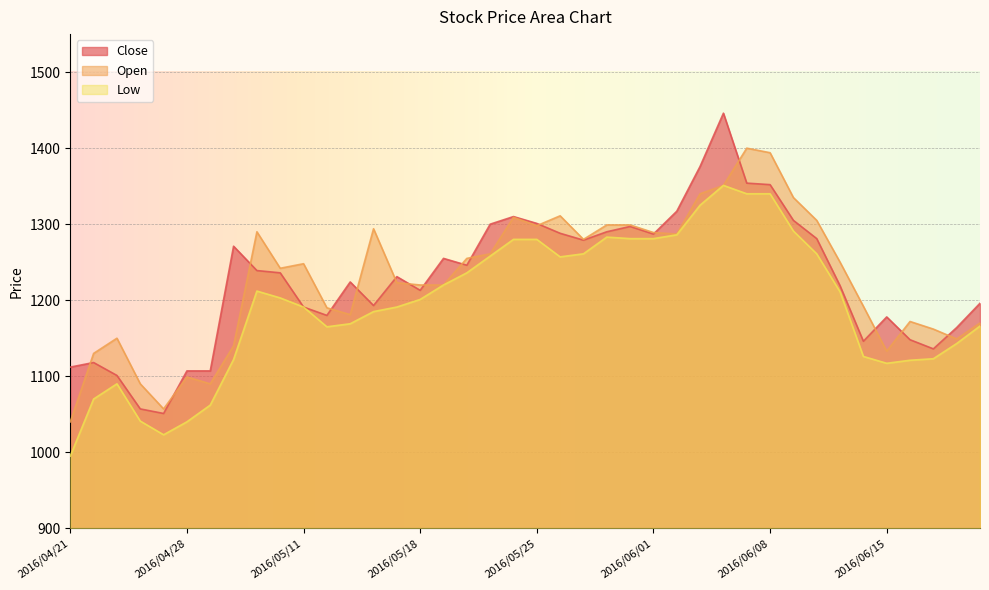

Which category has the lowest value across all series?

2016/04/21